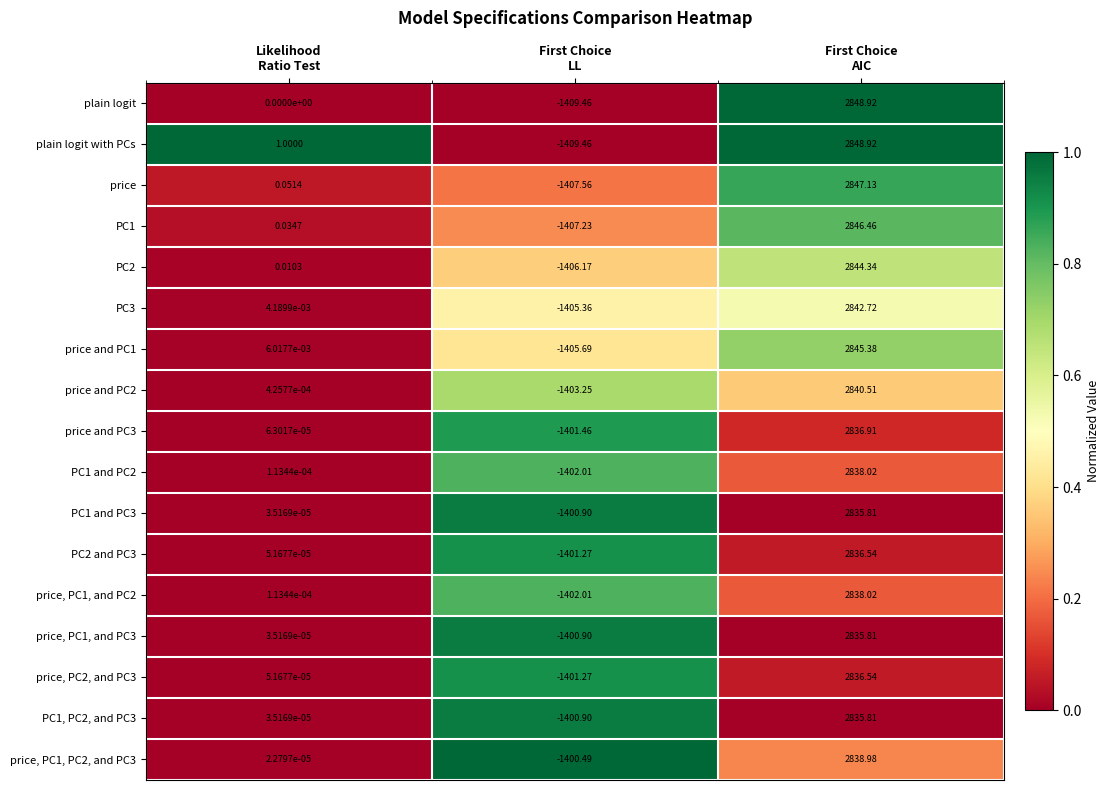

What is the spread (max minus min) of values at First Choice
LL?

9.0